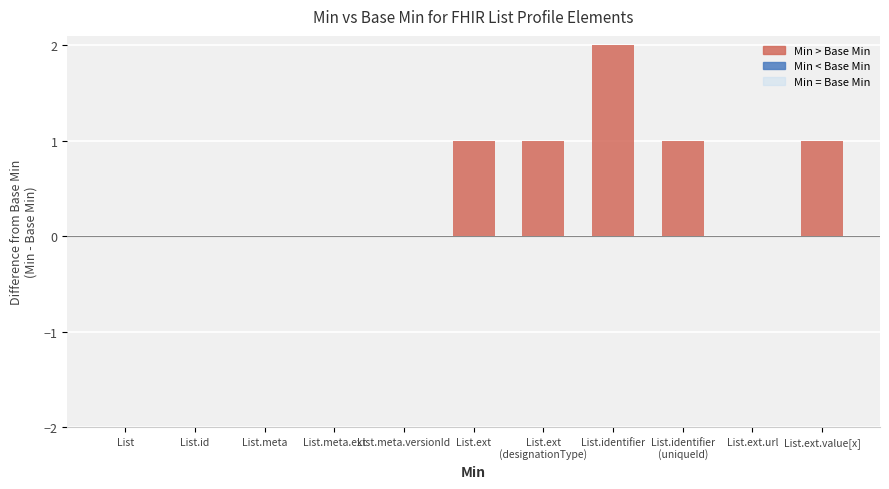

The value at List.identifier is 3. True or false?

False